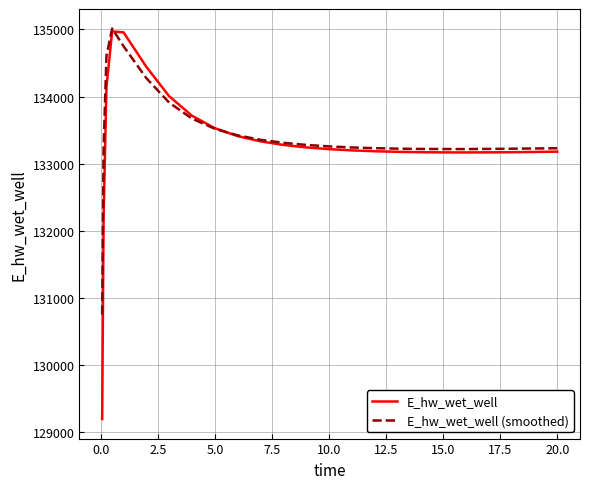

Which series has the widest spread of values?

E_hw_wet_well